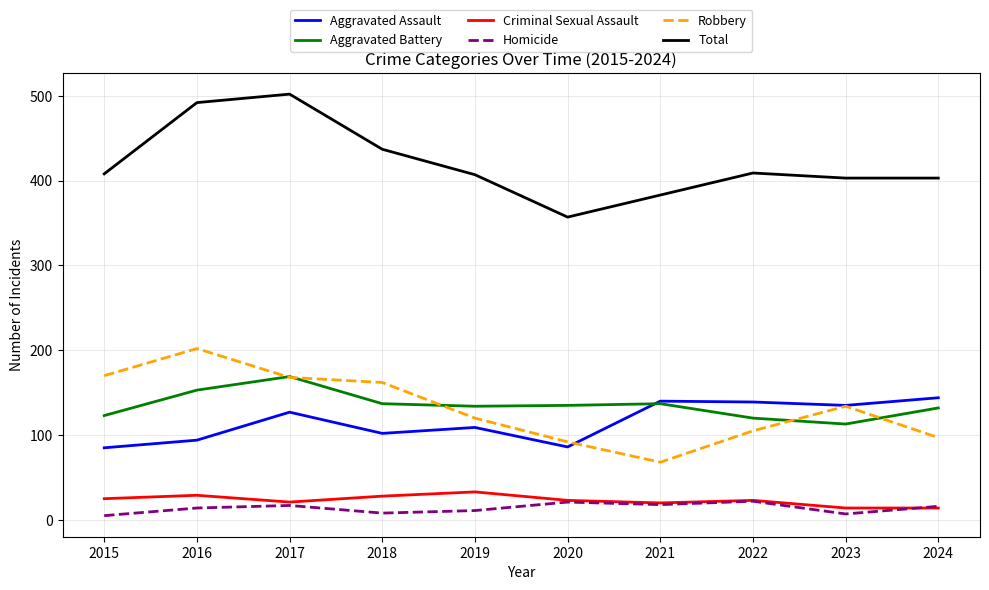

What is the lowest value of the Aggravated Assault series?

85